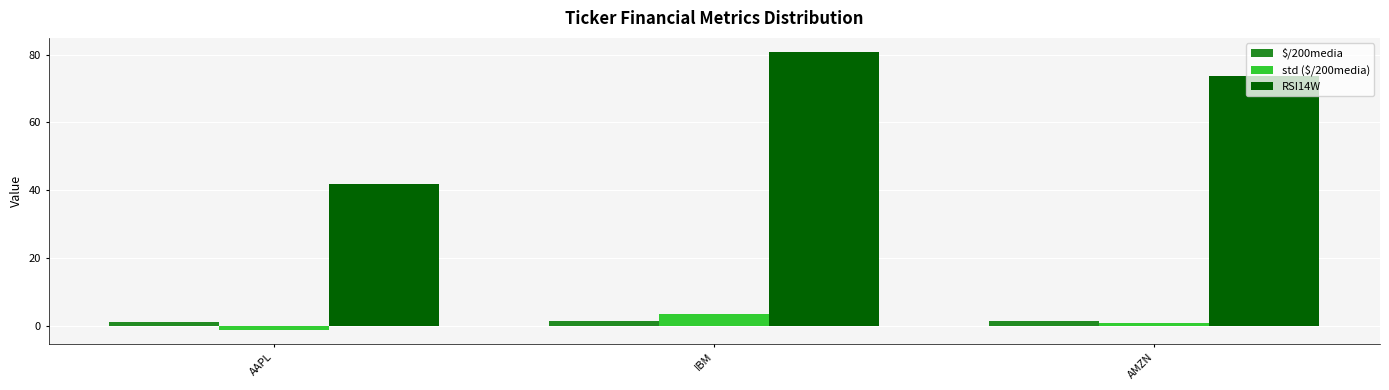

The value of RSI14W at AMZN is 19.1. True or false?

False